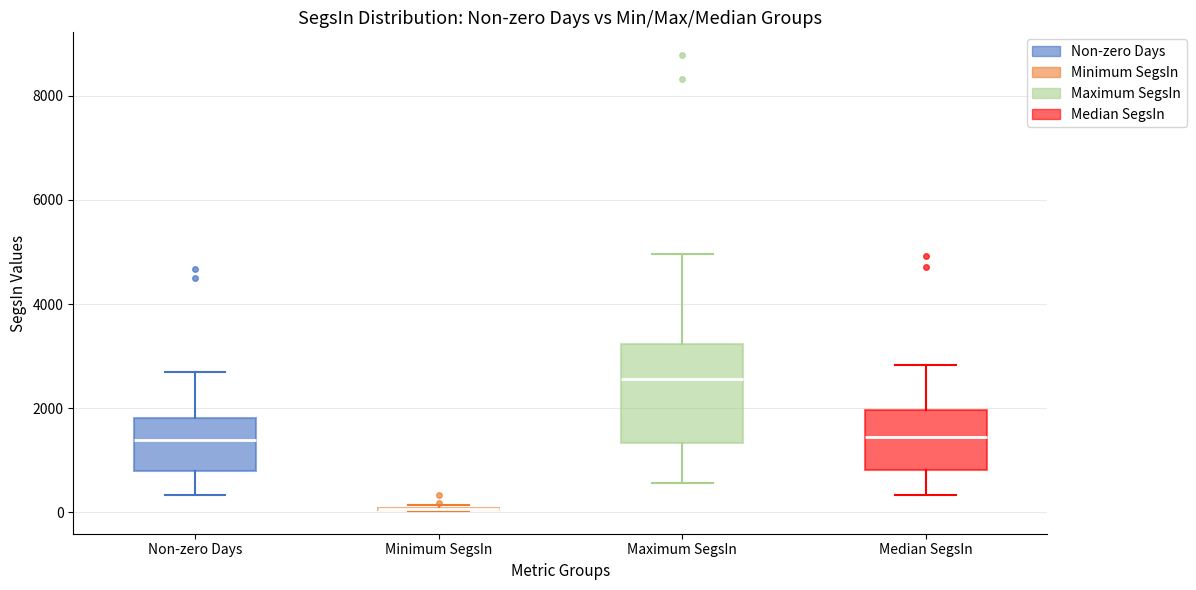

Reading left to right, transcribe this box plot: for each box, give where its median line is, the range the box spans, and where its two whiskers end, as read against the y-axis. The values are not printed on the chart, so give them approximately, as read against the axis.

Non-zero Days: median 1400, box 800 to 1800, whiskers 400 to 2600
Minimum SegsIn: box collapsed to a line at 0, whiskers 0 to 200
Maximum SegsIn: median 2600, box 1400 to 3200, whiskers 600 to 5000
Median SegsIn: median 1400, box 800 to 2000, whiskers 400 to 2800